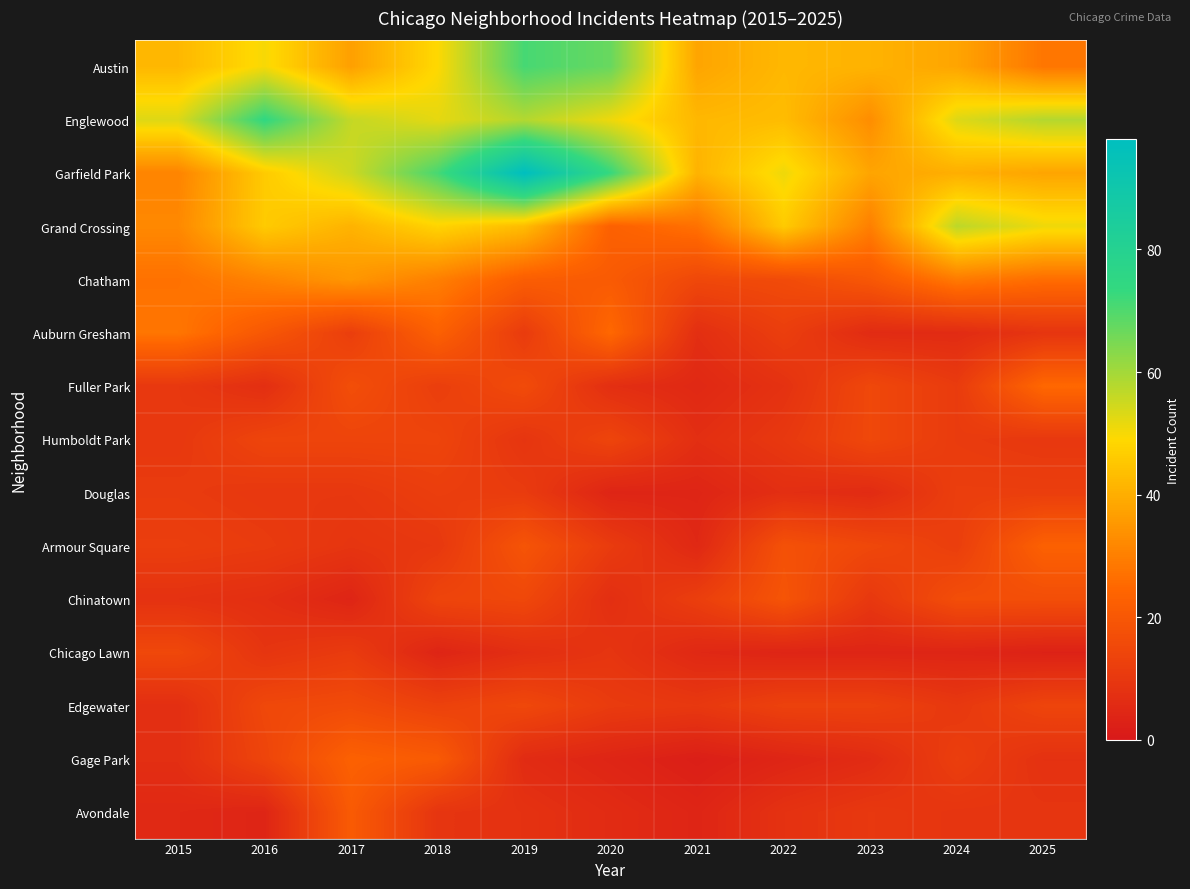

What is the total value across all series at 2016?

358